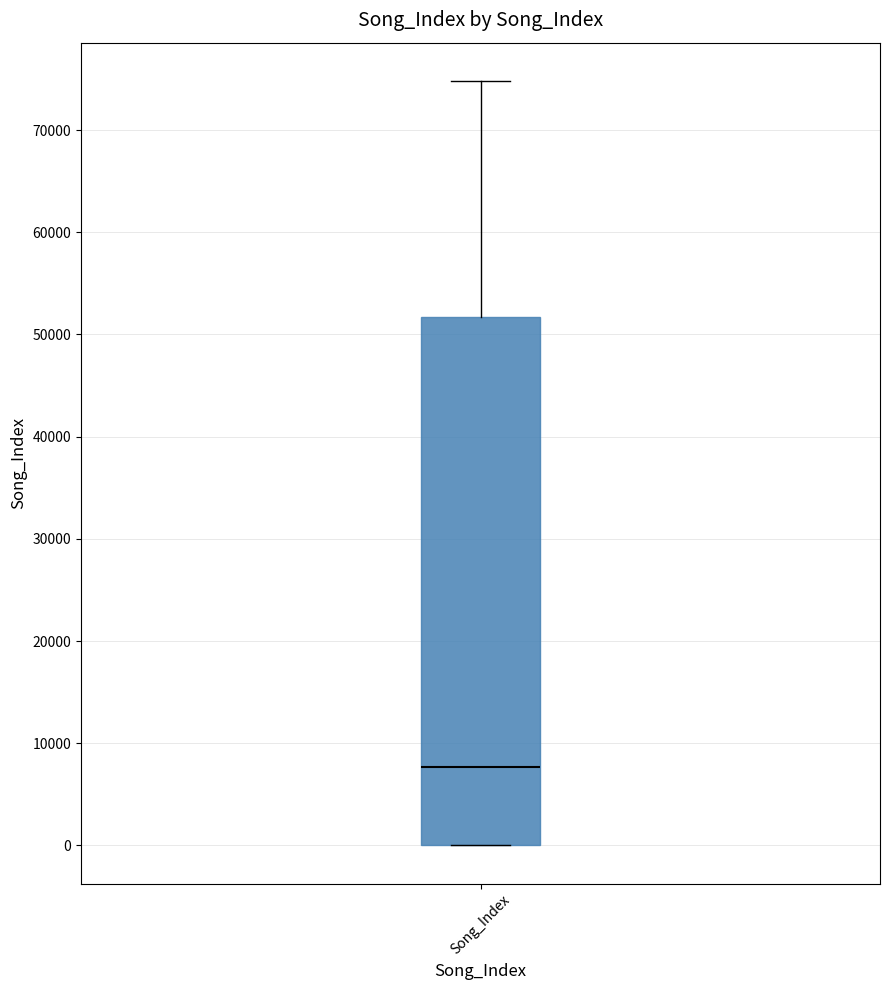

Read this box plot against the y-axis: the position of the median line, the range covered by the box, and the ends of both whiskers. The values are not printed on the chart, so give them approximately, as read against the axis.

median 8000, box 0 to 52000, whiskers 0 to 75000